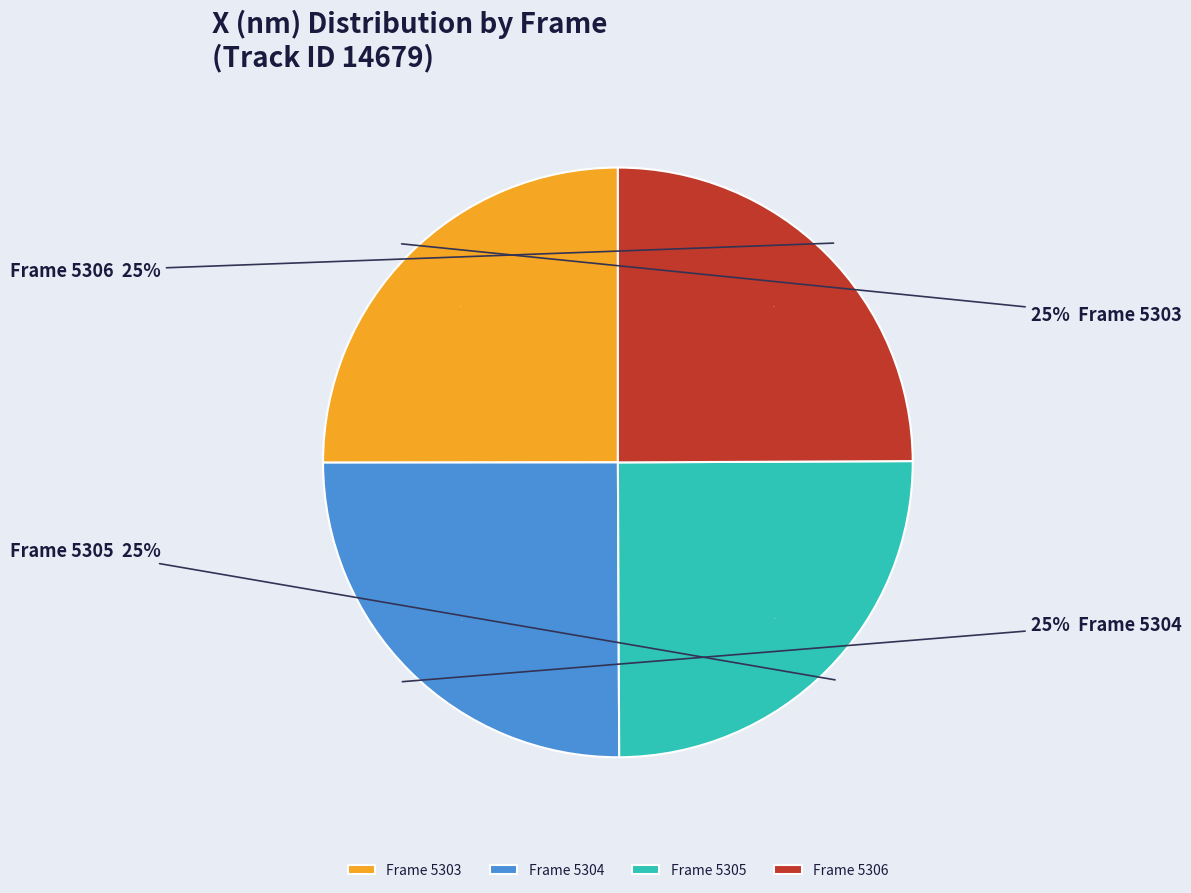

What is the ratio of the value at 5304 to the value at 5303?

1.0